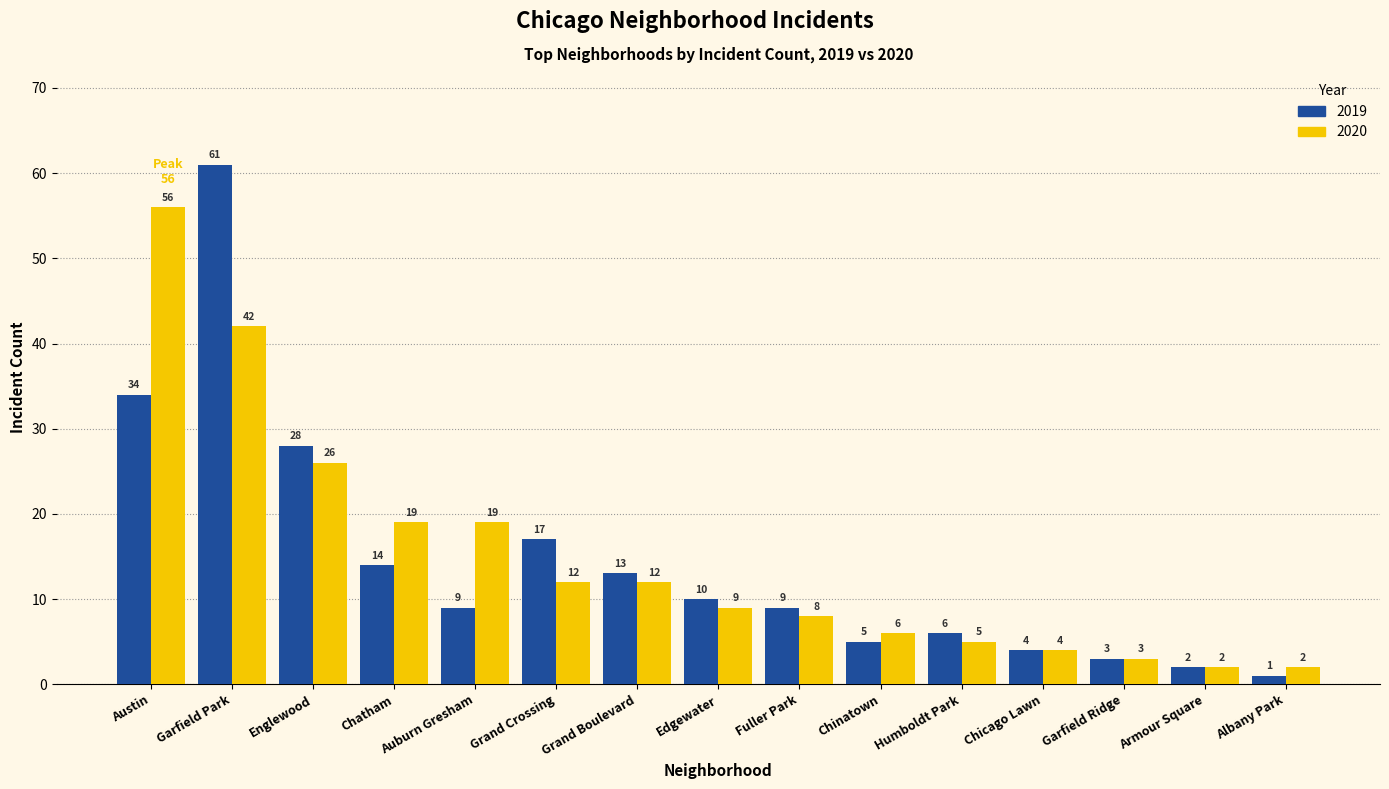

Which series has the widest spread of values?

2019